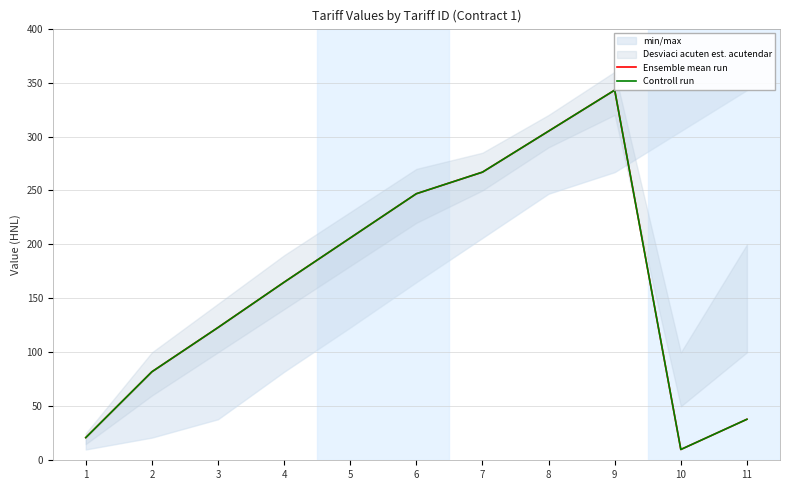

How many categories are shown in the chart?

11